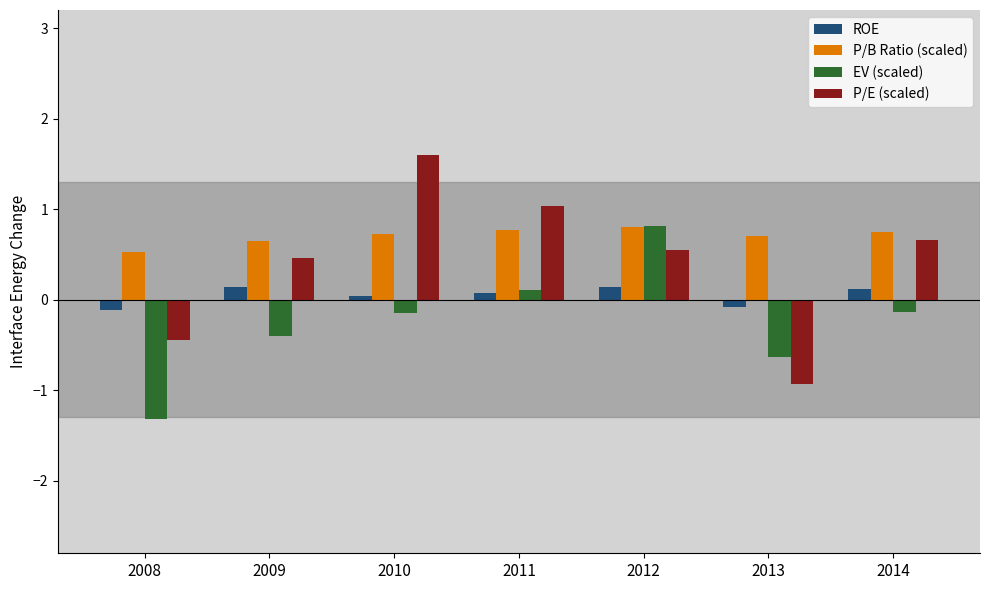

What is the difference between the maximum and minimum values in the P/E (scaled) series?

2.5